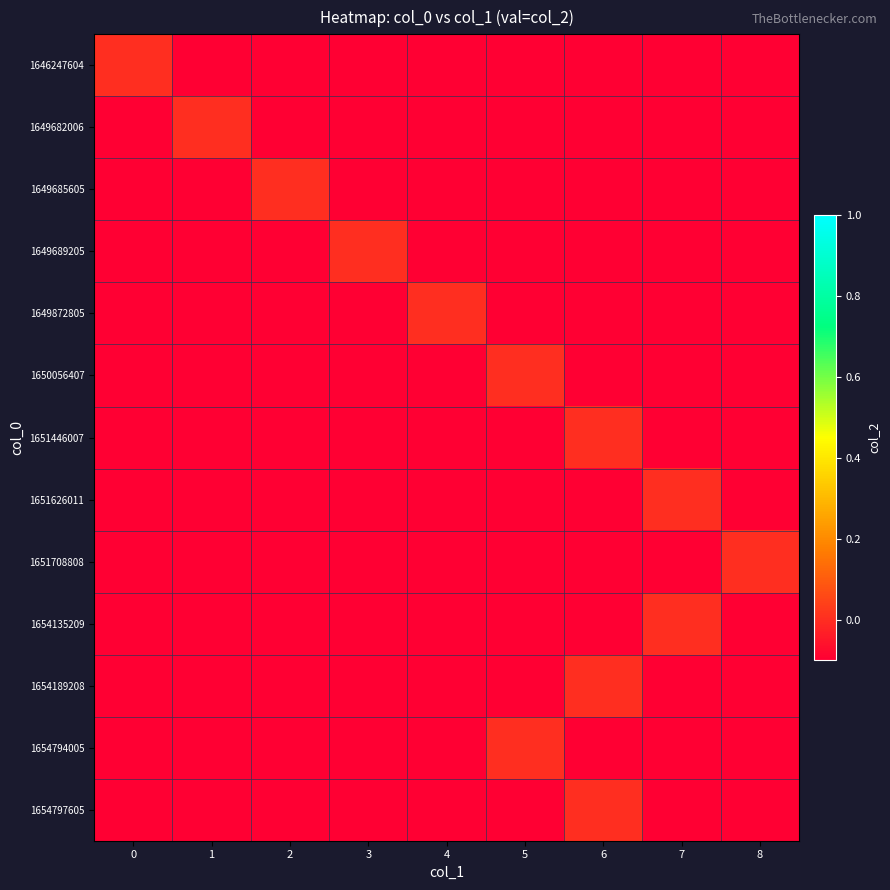

Which series has the widest spread of values?

1646247604